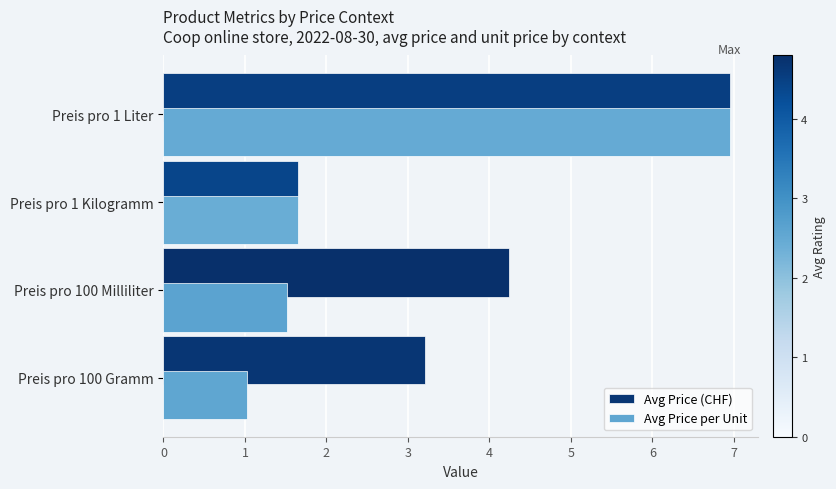

Rank the categories by Avg Price (CHF) value from lowest to highest.

Preis pro 1 Kilogramm, Preis pro 100 Gramm, Preis pro 100 Milliliter, Preis pro 1 Liter